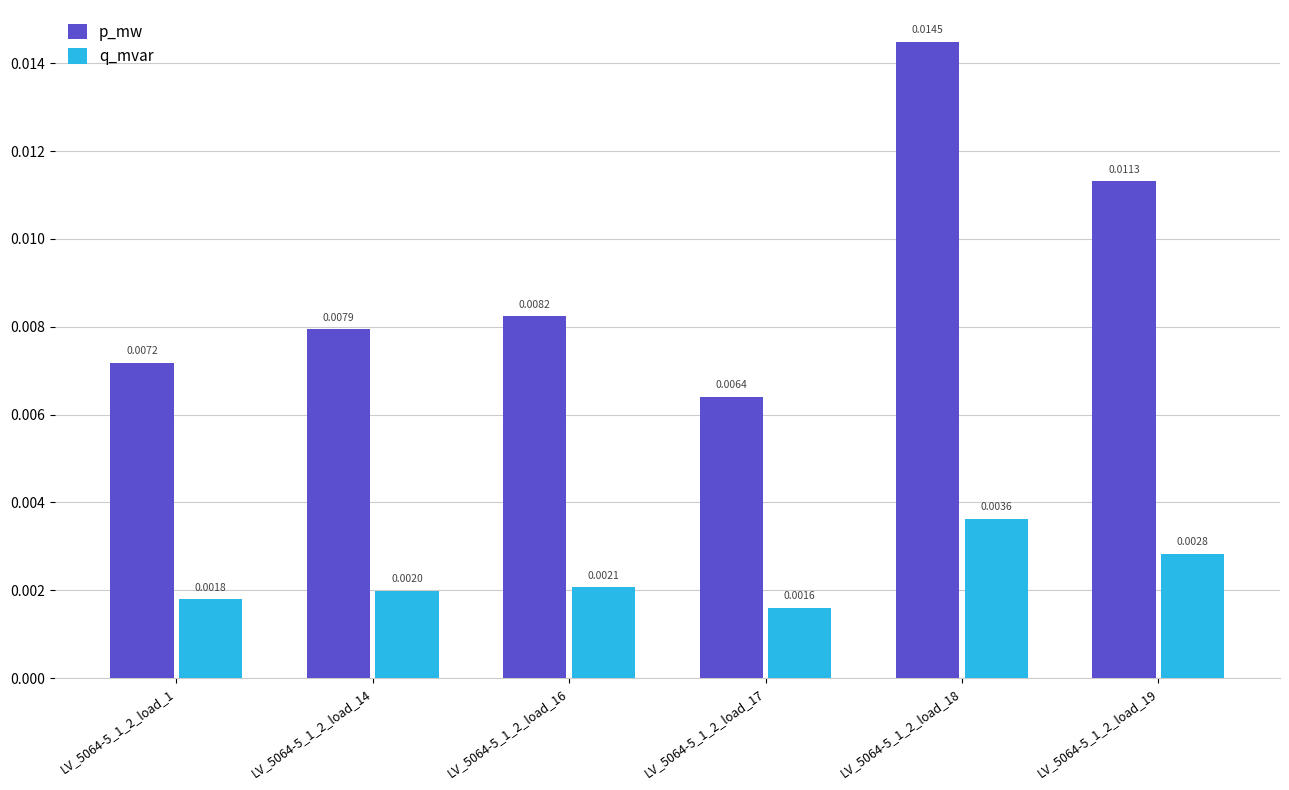

Rank the series by their average value, from highest to lowest.

p_mw, q_mvar